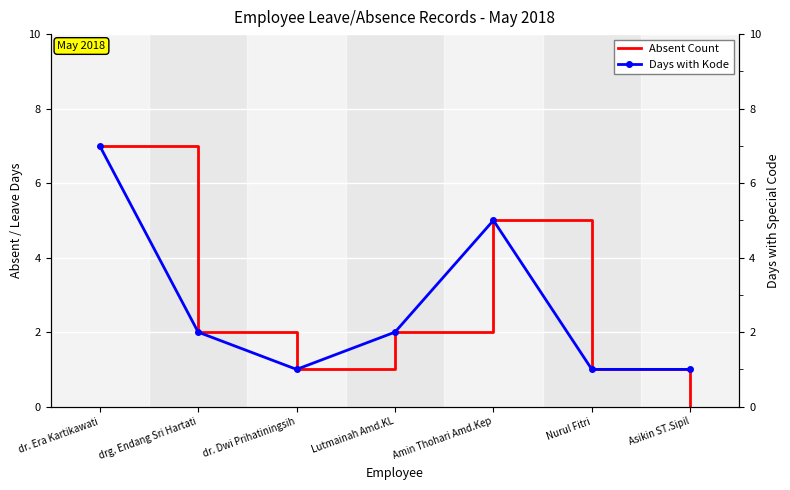

Where does the Absent Count series first go above 2?

dr. Era Kartikawati